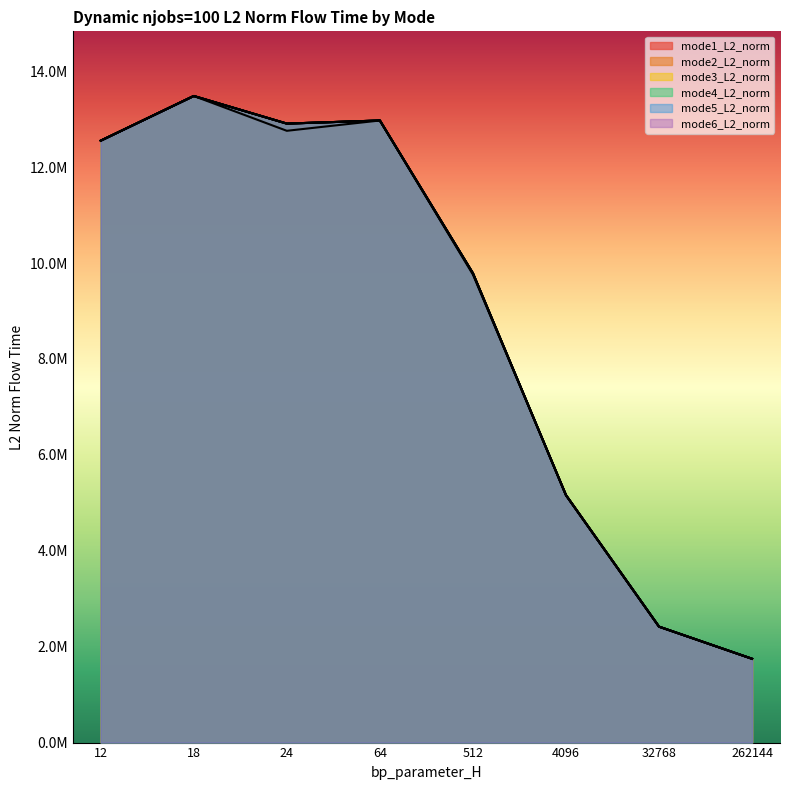

How many times do mode3_L2_norm and mode1_L2_norm cross each other?

1